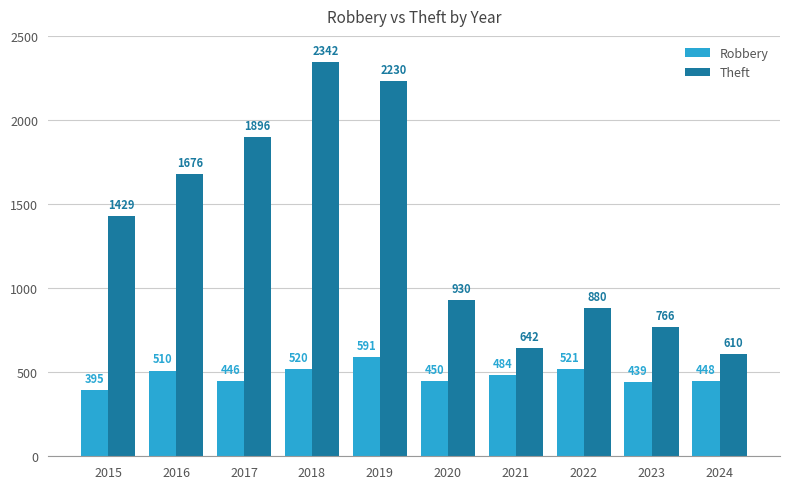

What is the lowest value of the Robbery series?

395